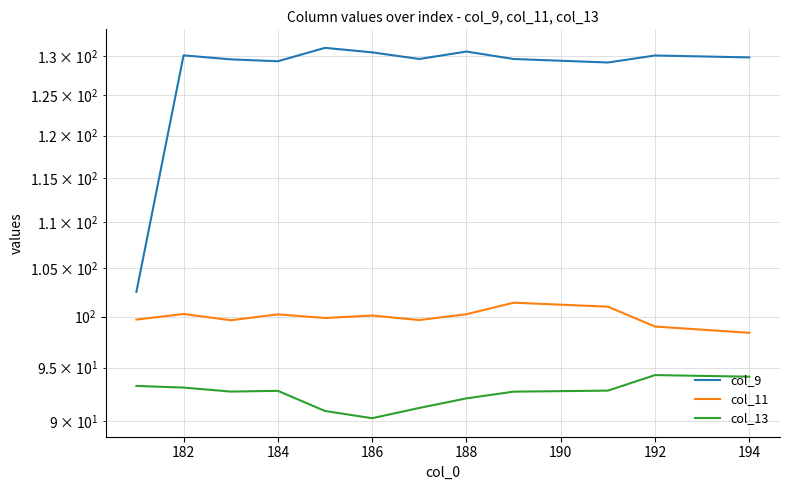

What is the minimum value shown in the chart?

90.3